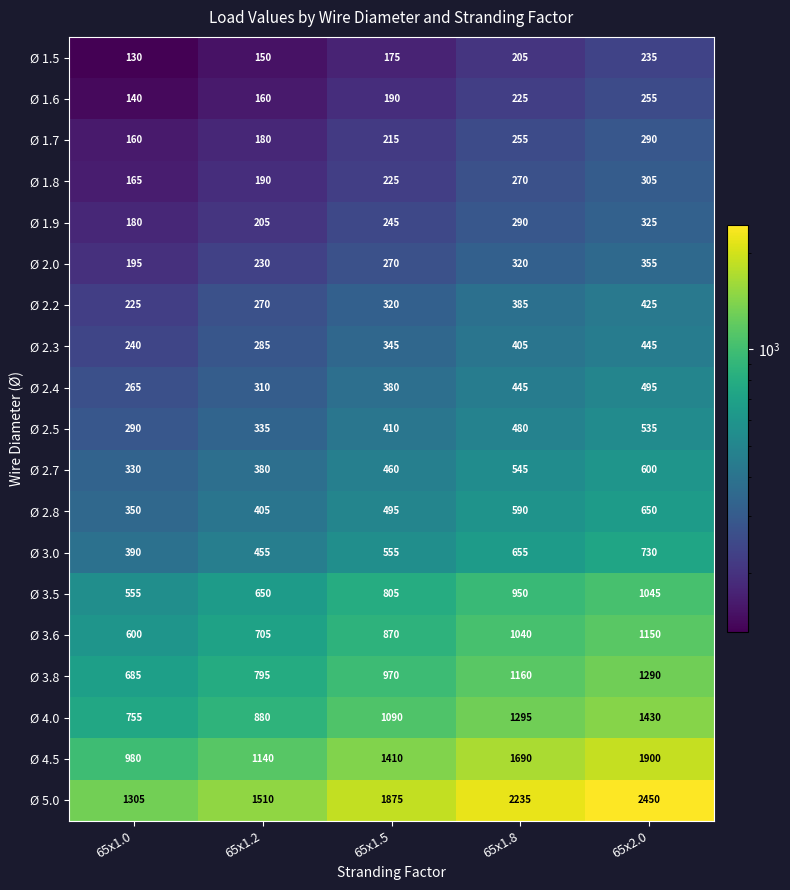

At which category does the chart reach its minimum across all series?

65x1.0